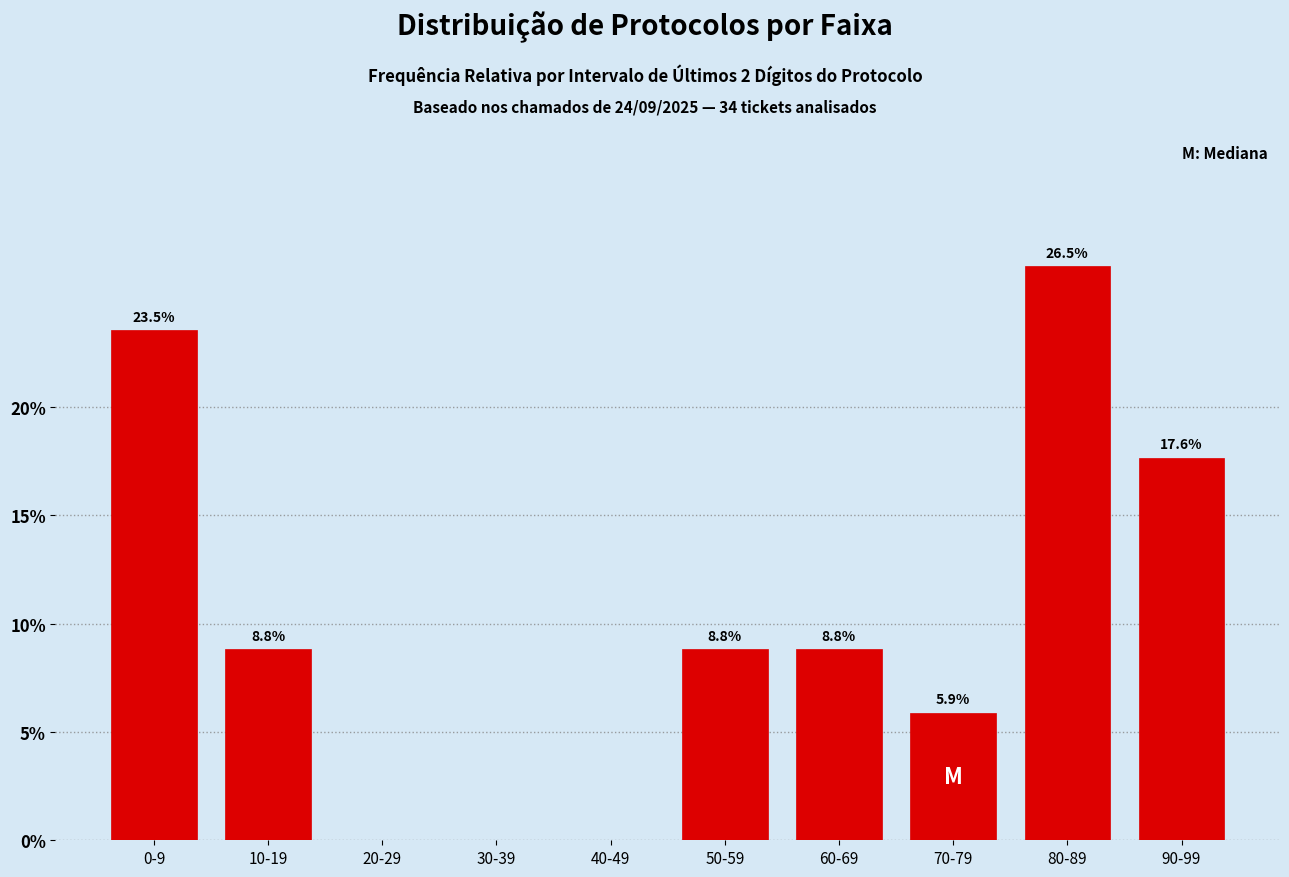

Reading right to left, extract all data points from this chart.

90-99=17.6	80-89=26.5	70-79=5.9	60-69=8.8	50-59=8.8	40-49=0.0	30-39=0.0	20-29=0.0	10-19=8.8	0-9=23.5